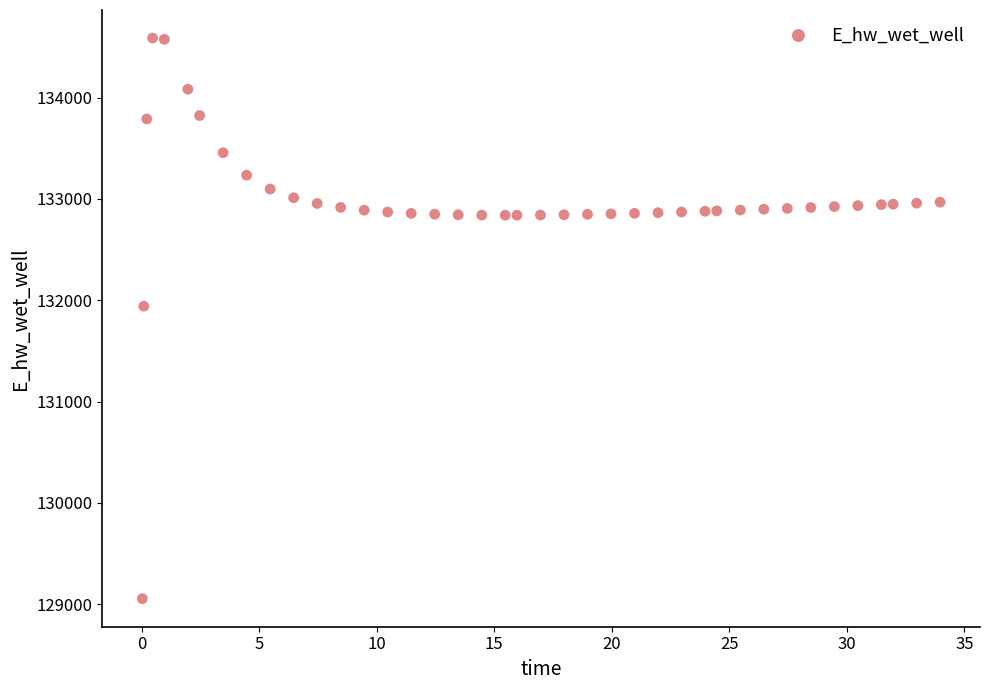

What is the range of X values (max minus min)?

33.9